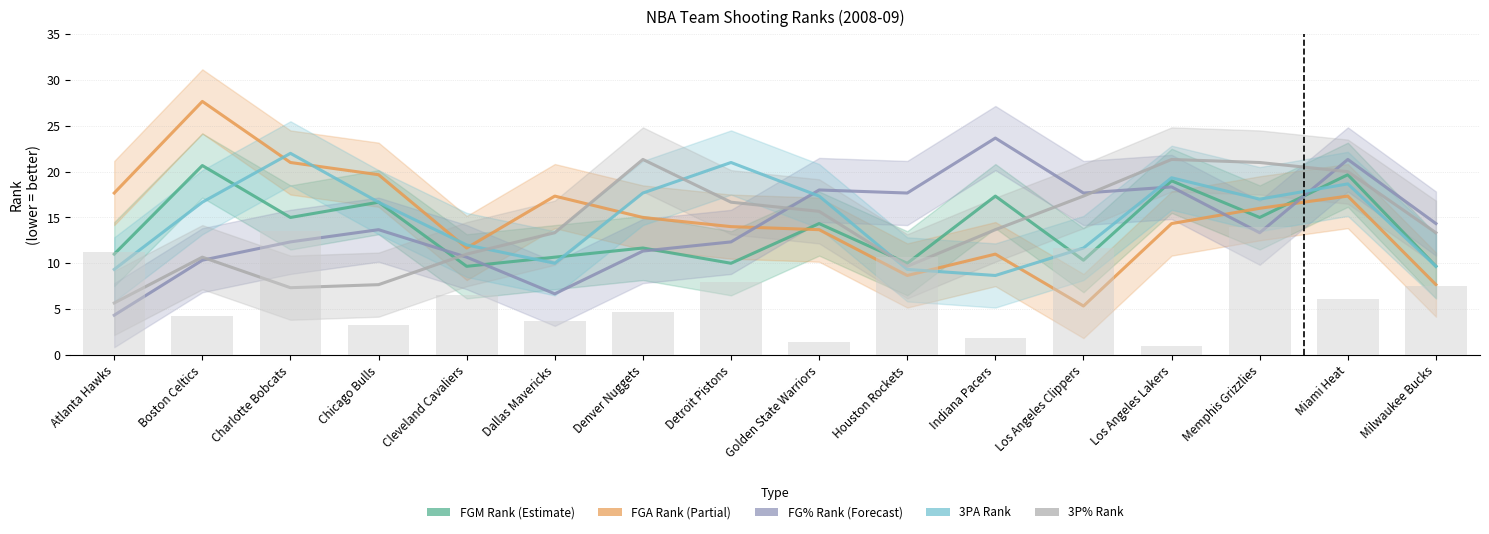

How many values in the FG3_PCT_RANK series exceed 13?

10